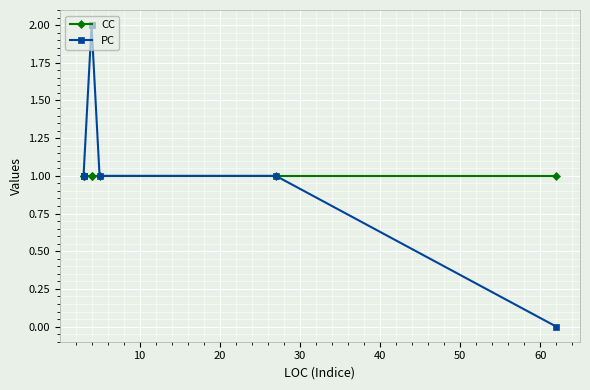

What is the value of the CC point at the 2nd from the left?

1